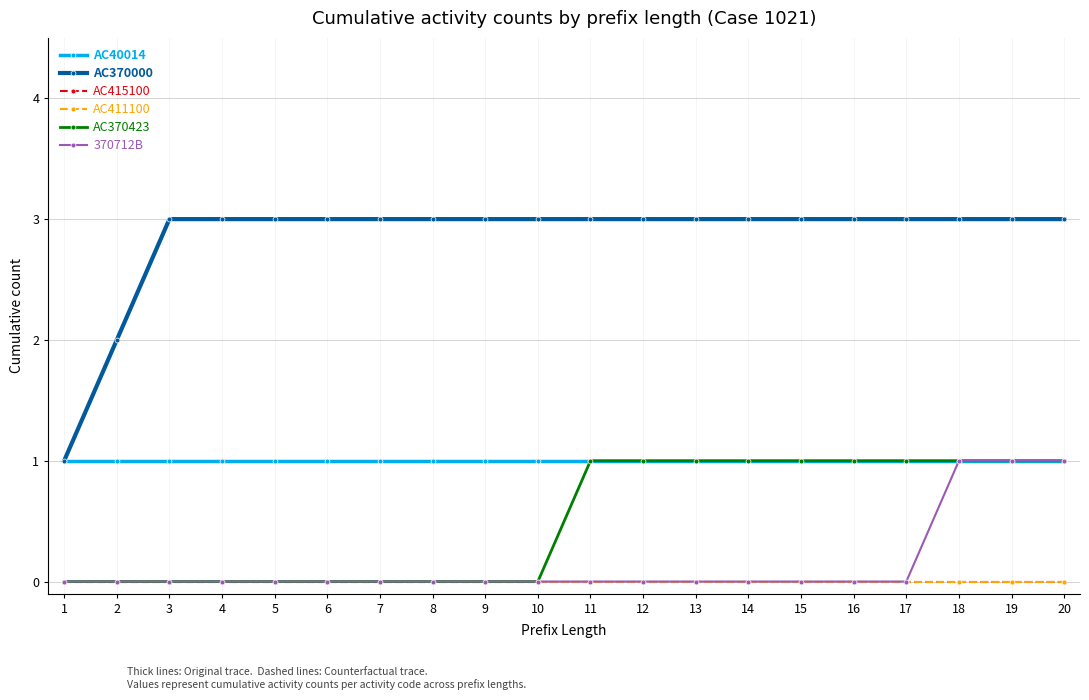

Is this an area chart (filled region under the line)?

No